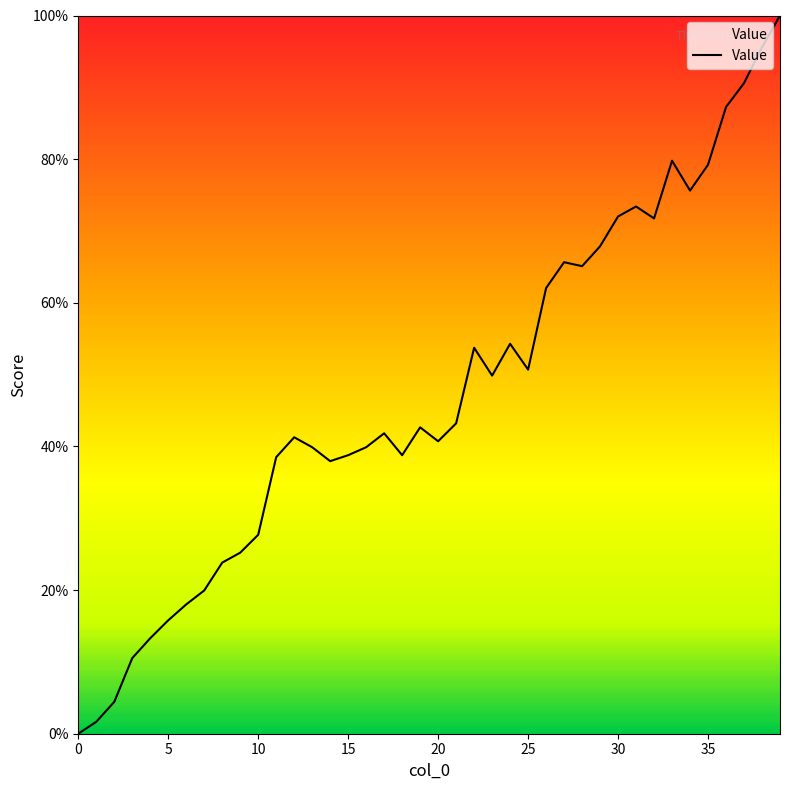

What is the sum of all values?

1898.3